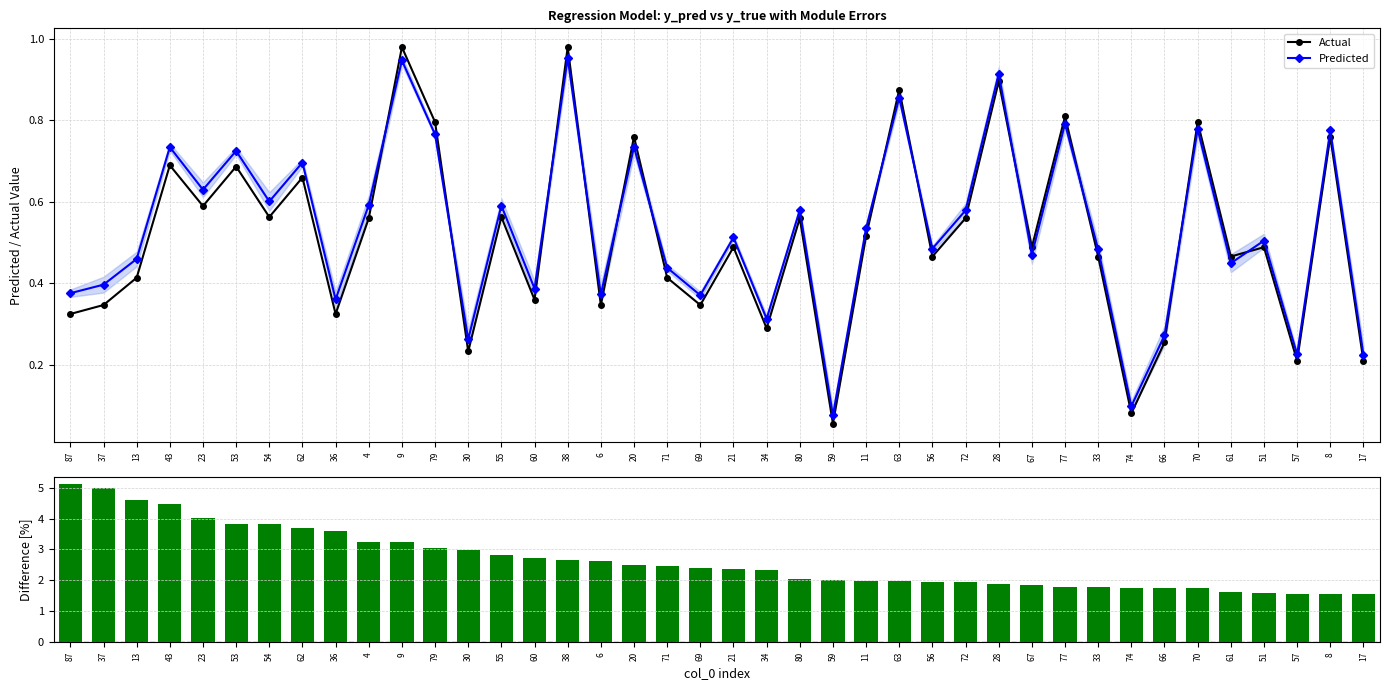

At how many categories does at least one series exceed 0?

40